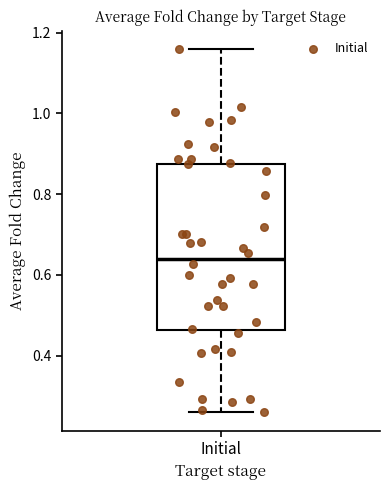

Where is the lower edge of the box for Initial on the y-axis? The values are not printed on the chart, so give them approximately, as read against the axis.

0.46